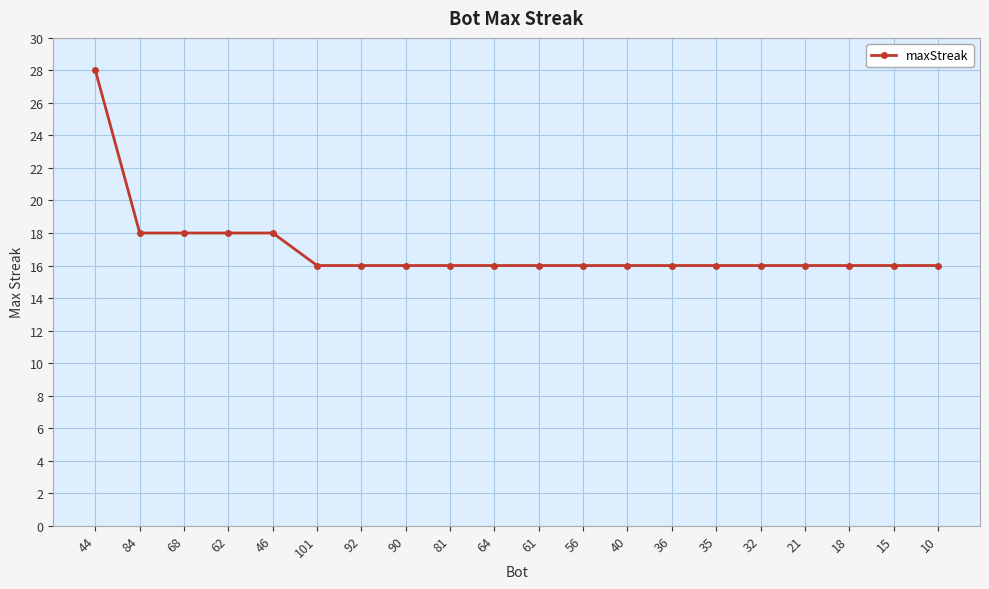

The value at 15 is 6. True or false?

False